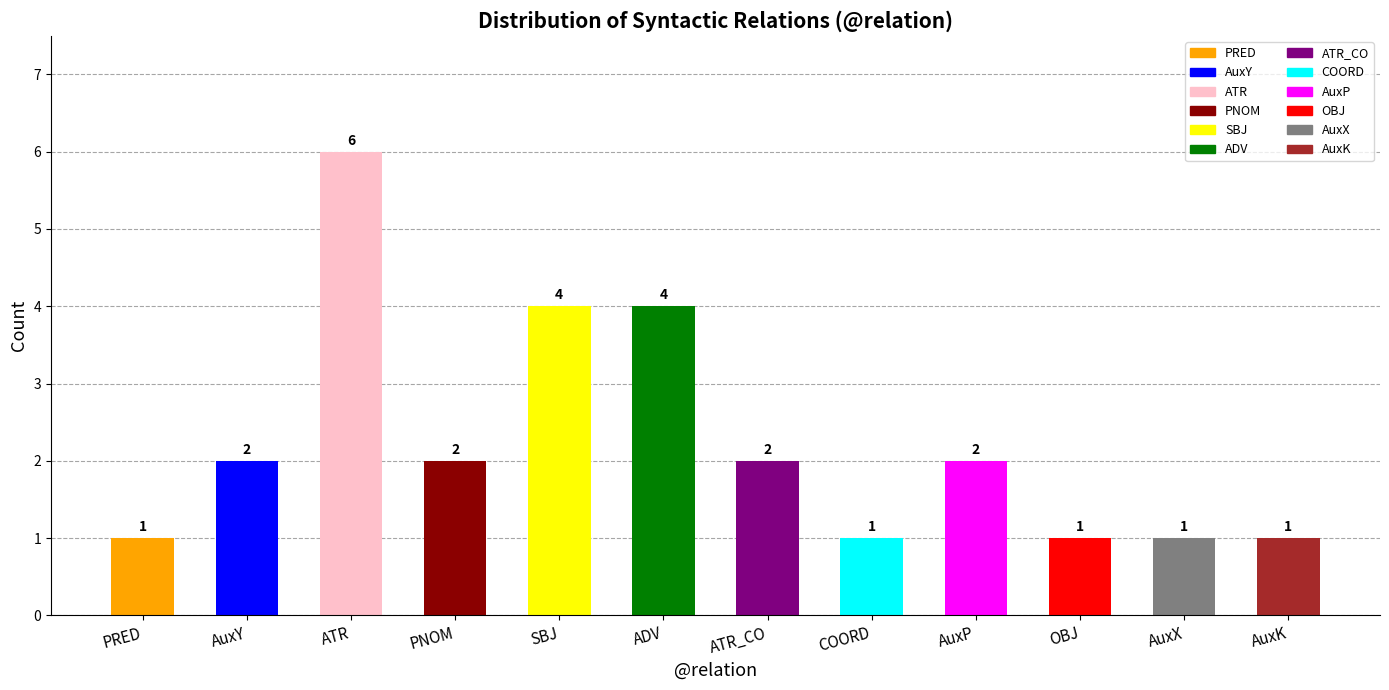

True or false: the data shows 2 at ATR.

False